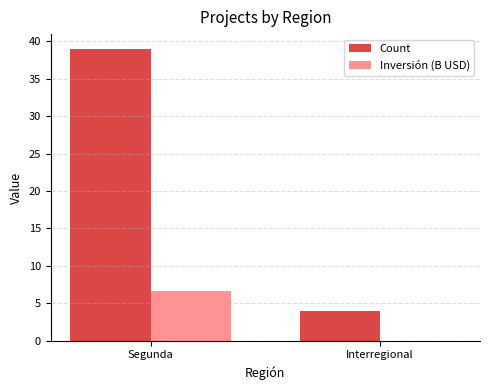

Is the value of Inversión (B USD) at Segunda greater than the value of Count at Segunda?

No